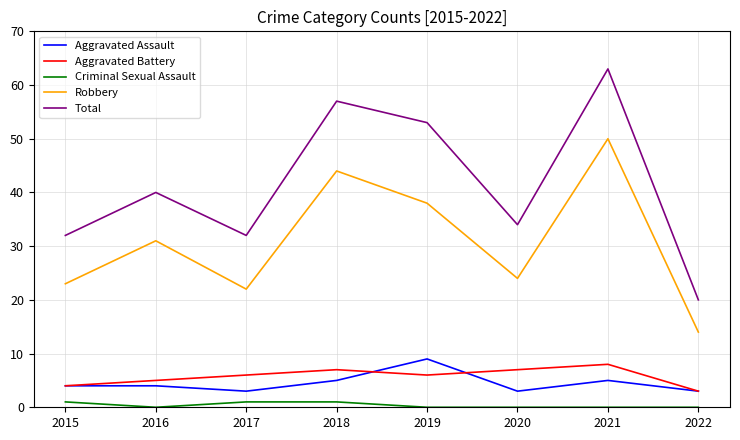

Which category has the highest value in the Aggravated Assault series?

2019